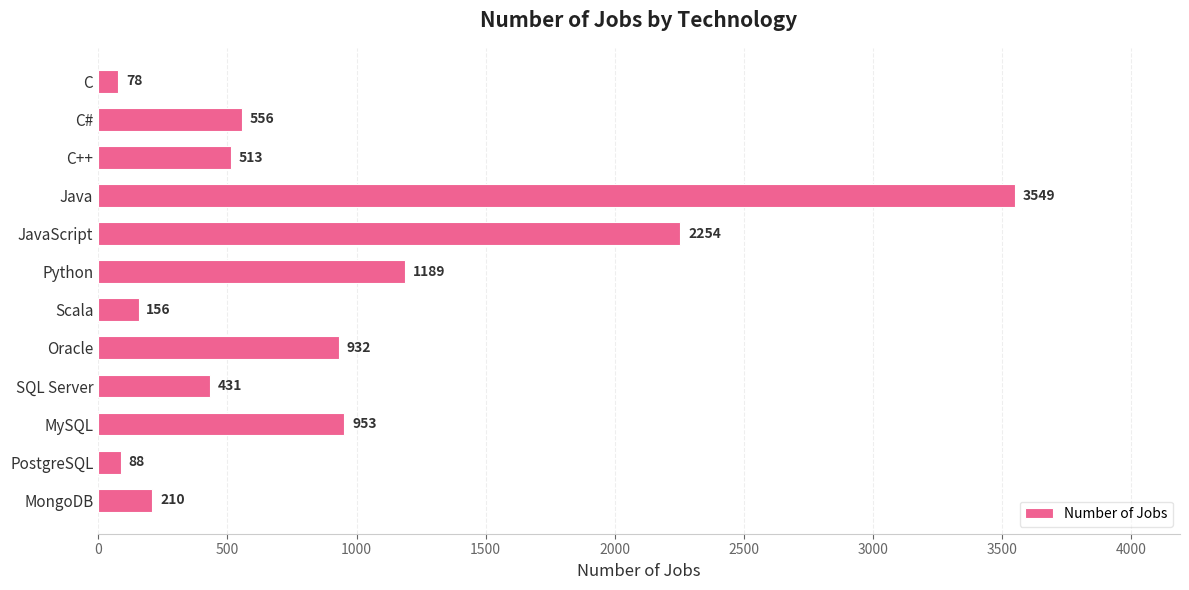

Does the chart contain stacked bars?

No